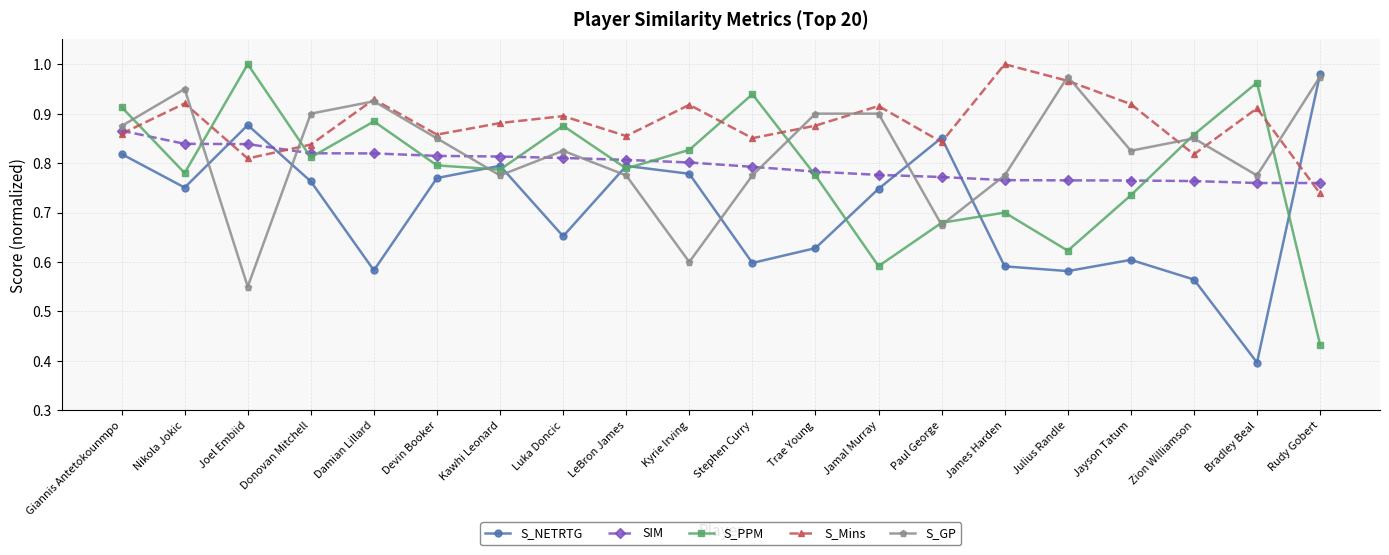

What are all the series names shown in the legend?

S_NETRTG, SIM, S_PPM, S_Mins, S_GP